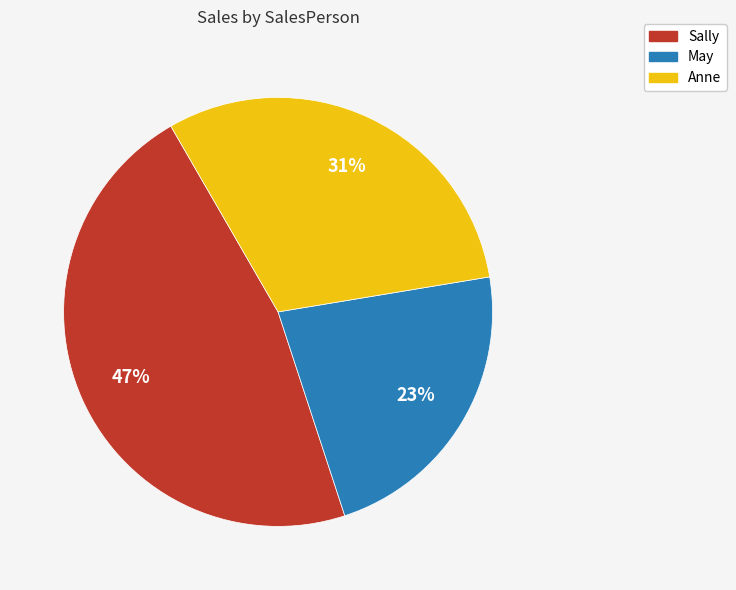

Is it true that Sally is 61% of the pie?

False